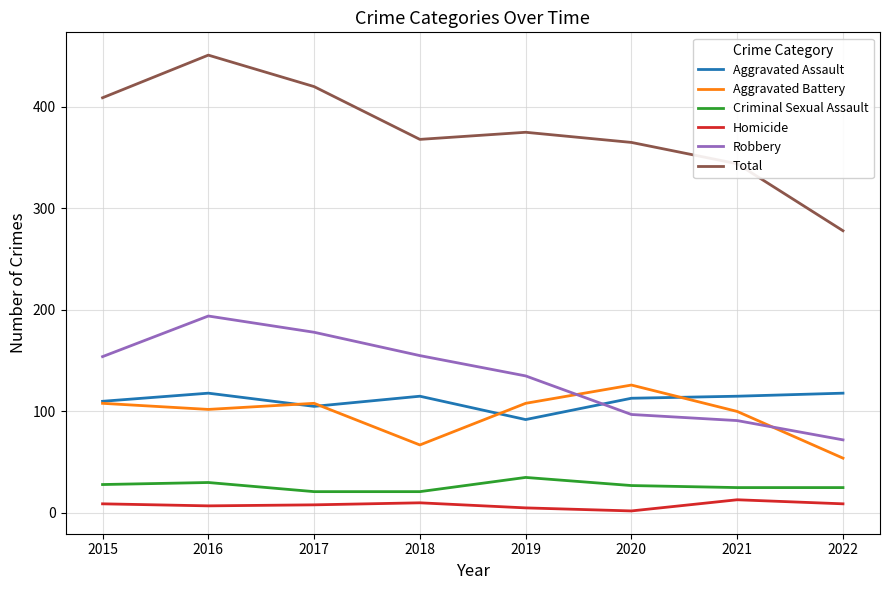

True or false: Total has a value of 278 at 2022.

True